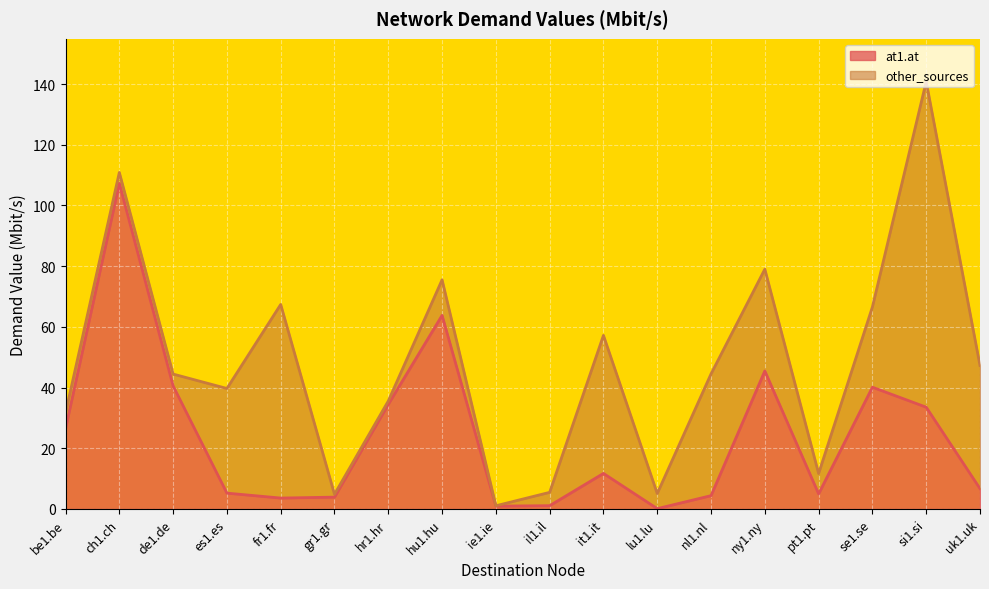

The chart shows a value of 56.5 at si1.si. True or false?

False